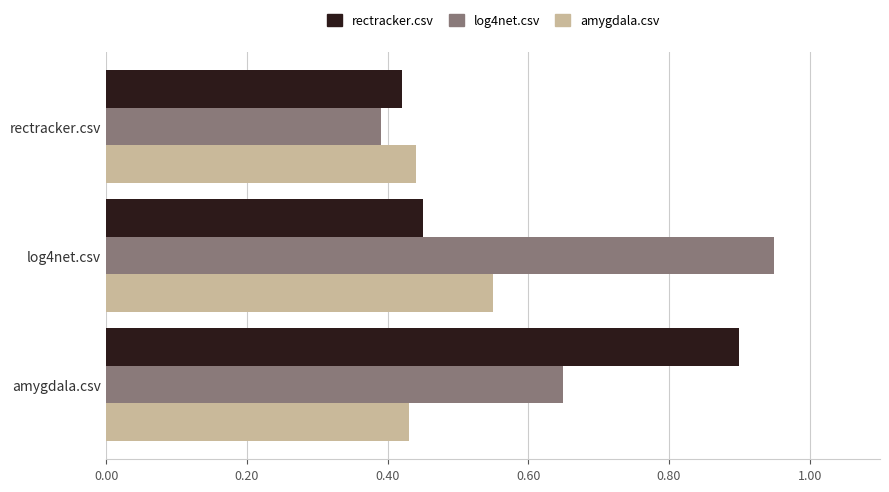

Rank the categories by amygdala.csv value from highest to lowest.

log4net.csv, rectracker.csv, amygdala.csv